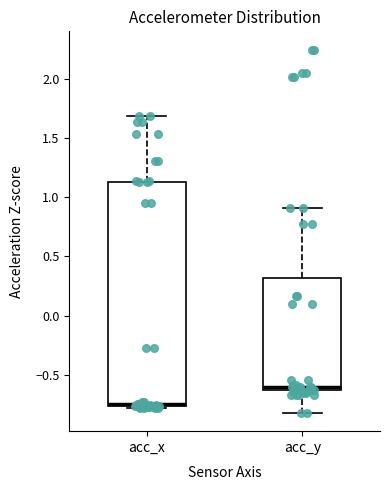

Reading left to right, transcribe this box plot: for each box, give where its median line is, the range the box spans, and where its two whiskers end, as read against the y-axis. The values are not printed on the chart, so give them approximately, as read against the axis.

acc_x: median -0.75, box -0.75 to 1.15, whiskers -0.80 to 1.70
acc_y: median -0.60, box -0.65 to 0.30, whiskers -0.80 to 0.90